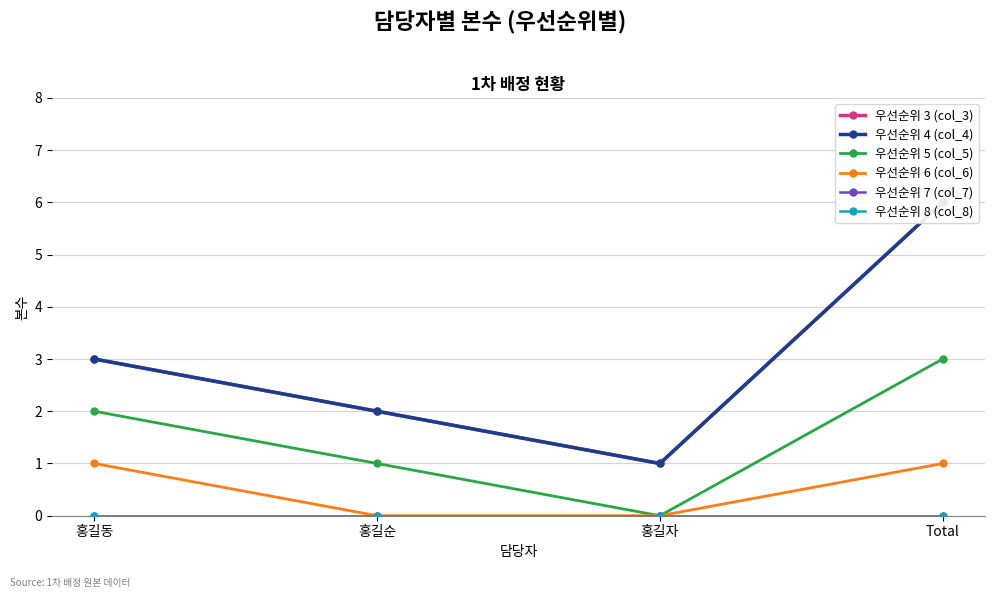

What is the average value of the 우선순위 5 (col_5) series?

2